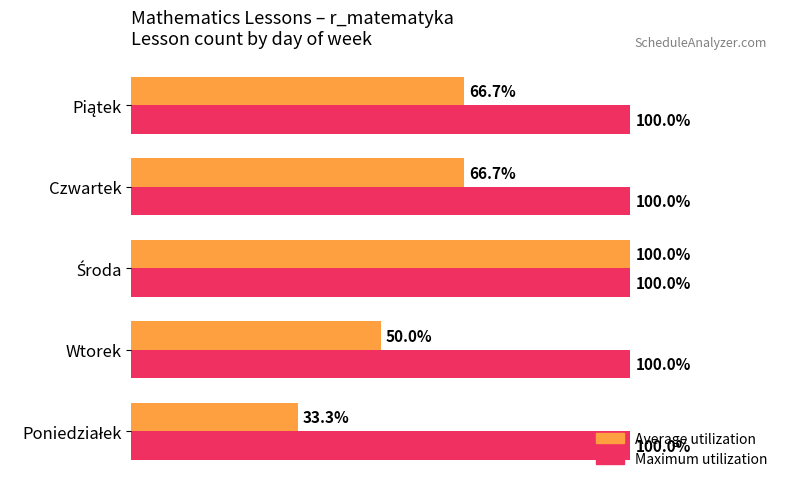

Rank the series by their average value, from highest to lowest.

Maximum utilization, Average utilization